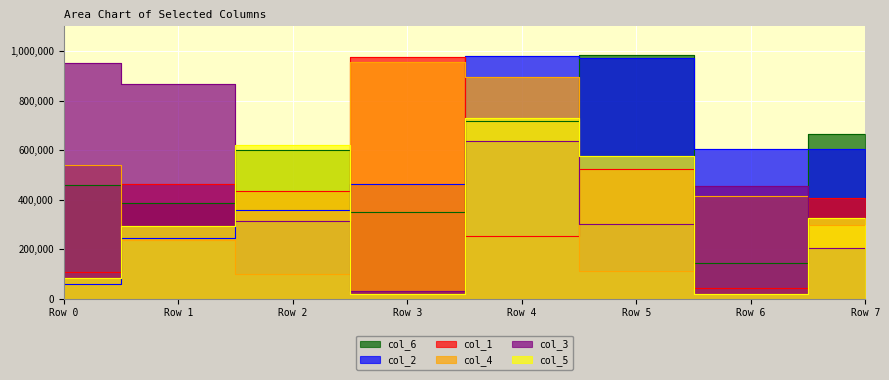

Which series changed the most between Row 2 and Row 3?

col_4